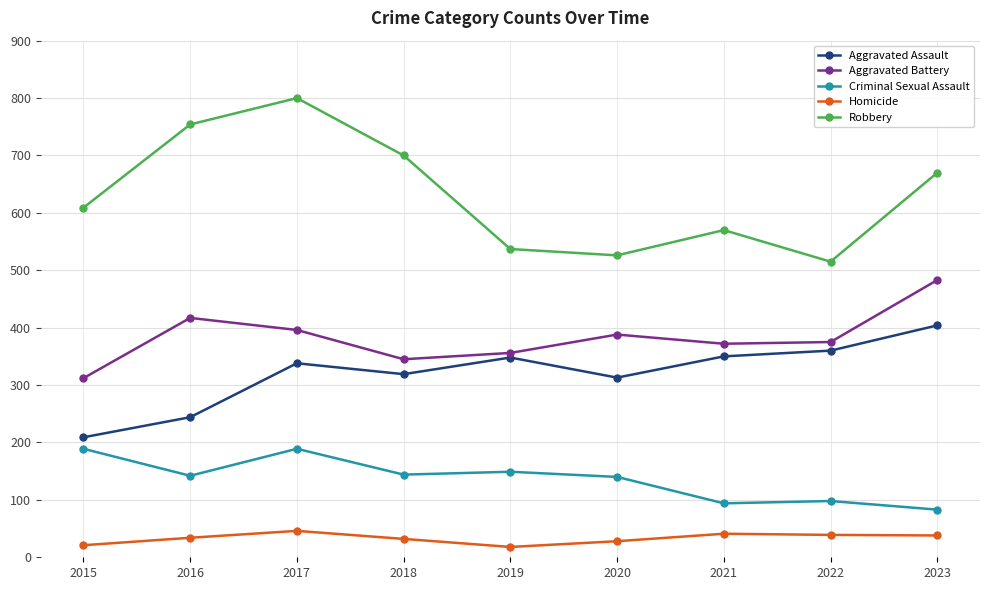

What is the average value of the Criminal Sexual Assault series?

136